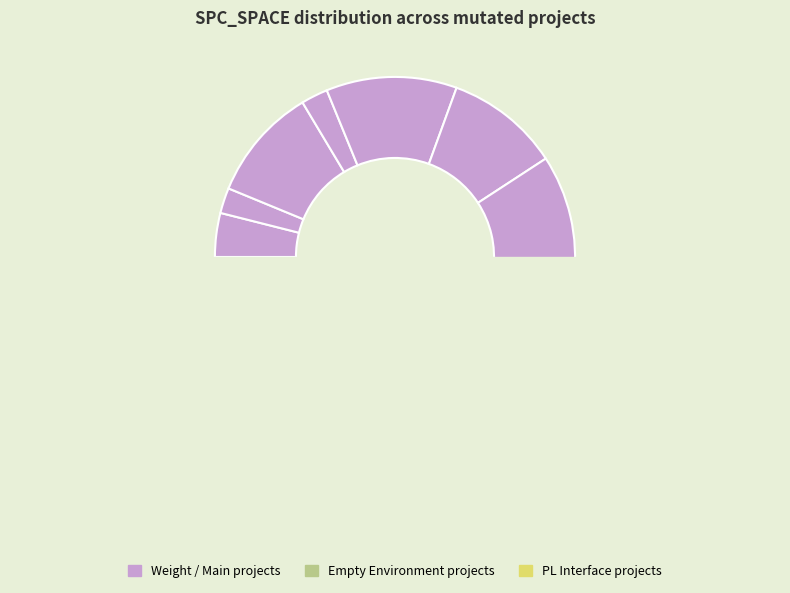

Is it true that Empty.ElevatorSystem.Environment.AORB_1 is 12% of the pie?

True